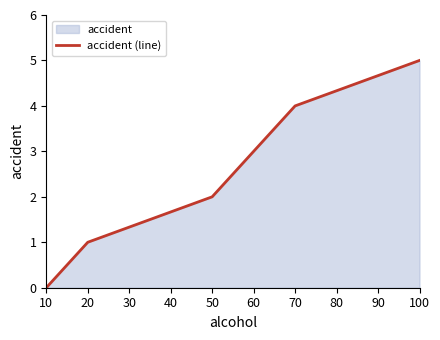

How many series are shown in this chart?

1